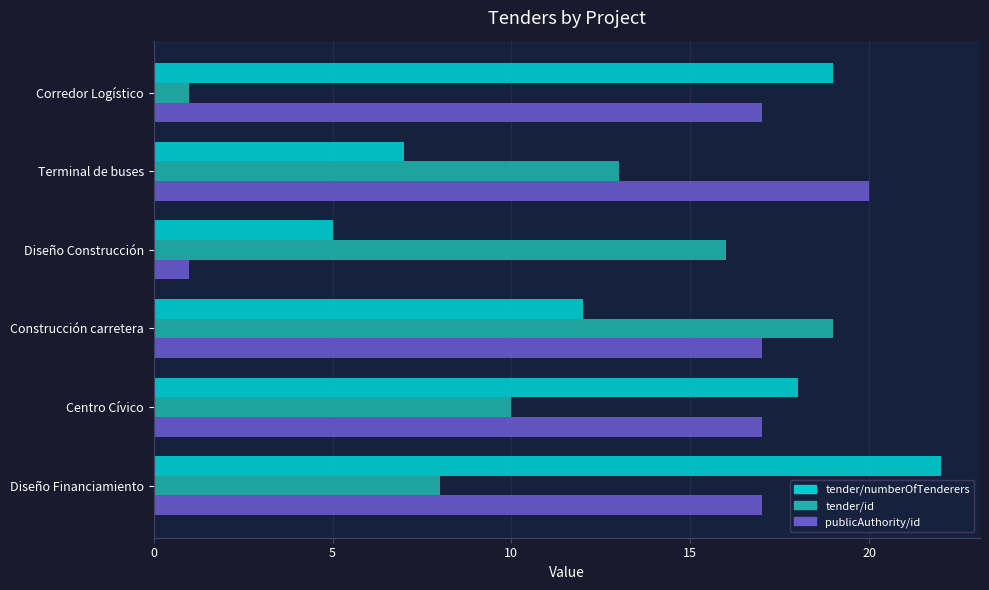

At which label does tender/numberOfTenderers reach its minimum?

Diseño Construcción